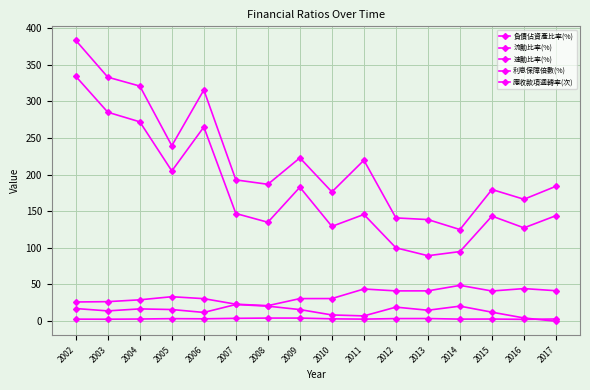

How many data points does each series have?

16